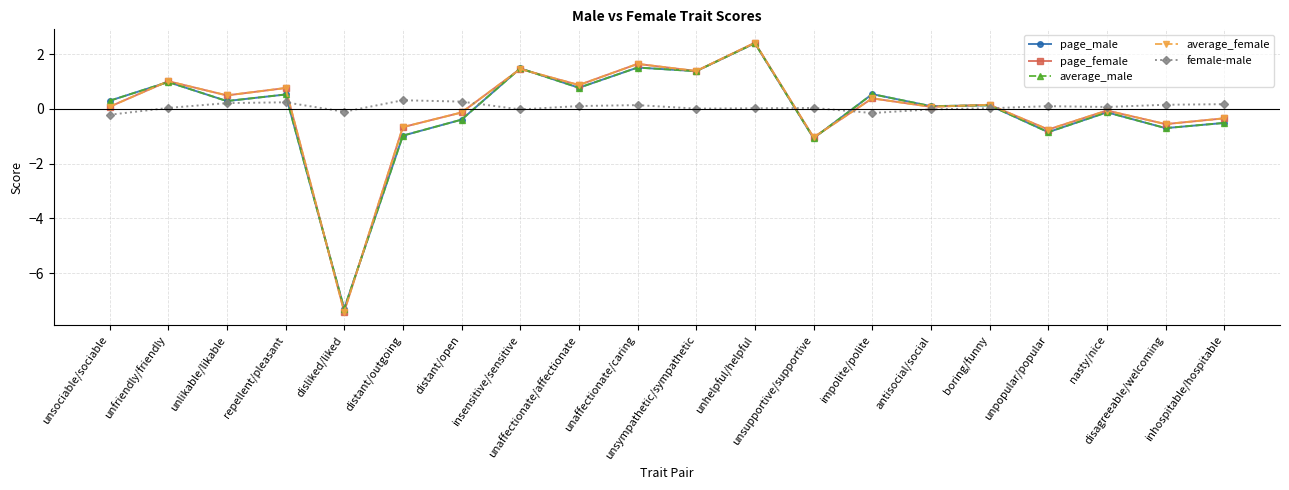

What are all the series names shown in the legend?

page_male, page_female, average_male, average_female, female-male